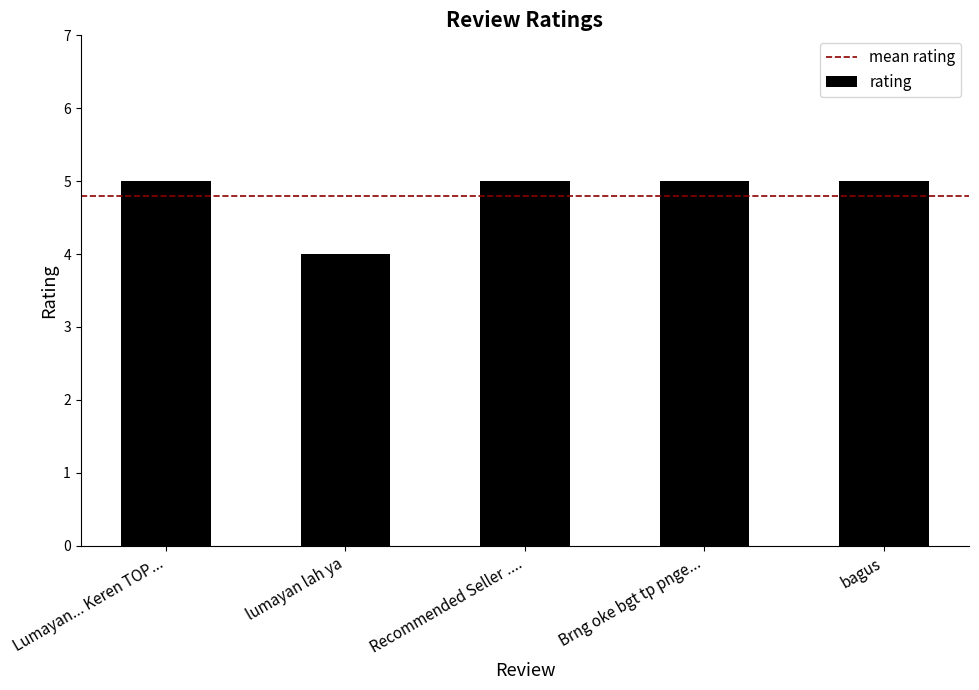

Which category has the lowest value across all series?

lumayan lah ya